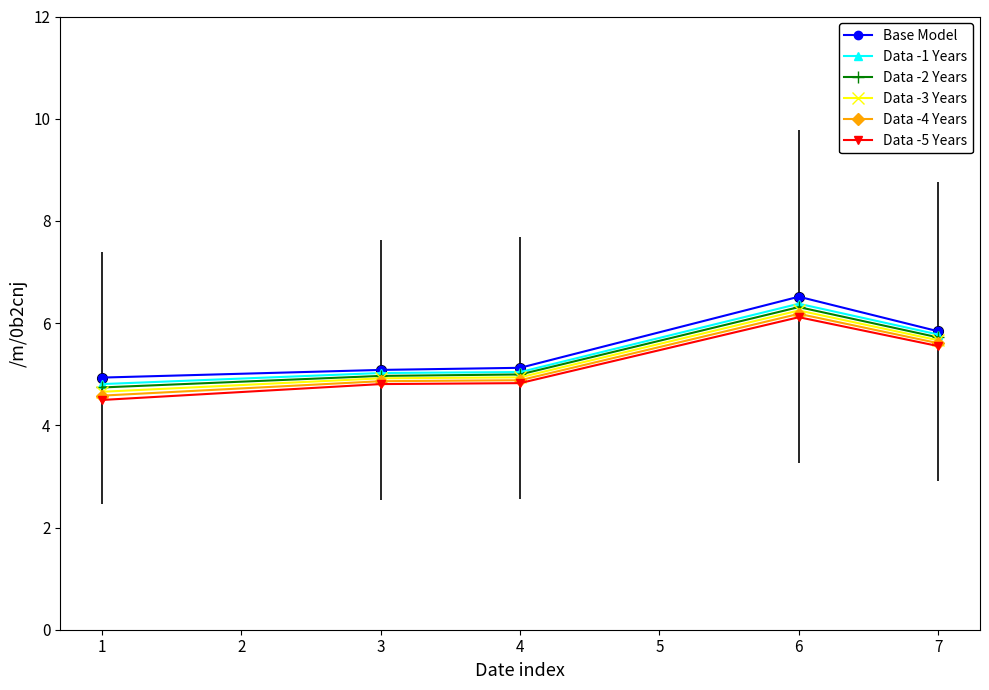

What are all the series names shown in the legend?

Base Model, Data -1 Years, Data -2 Years, Data -3 Years, Data -4 Years, Data -5 Years